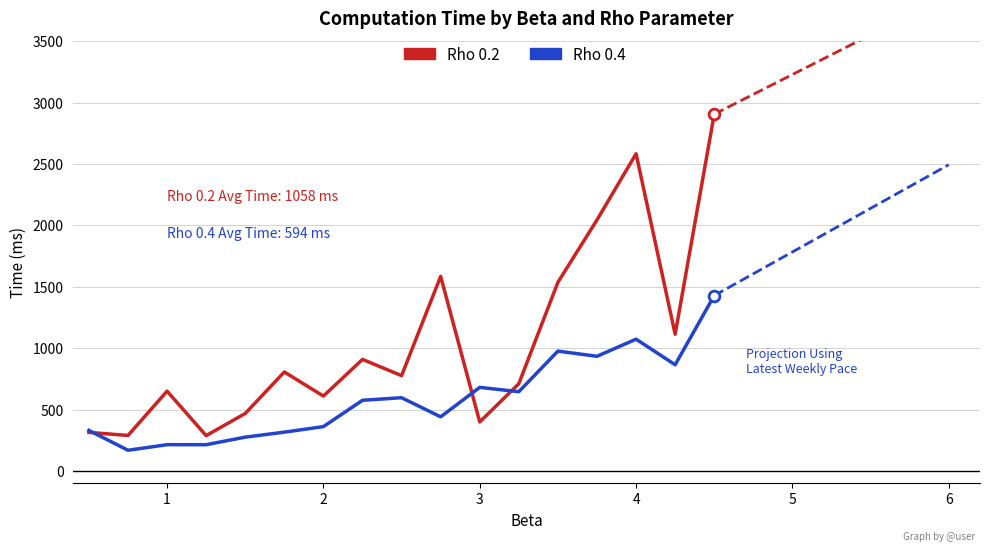

Which series has the largest Y range (max minus min)?

Rho 0.2